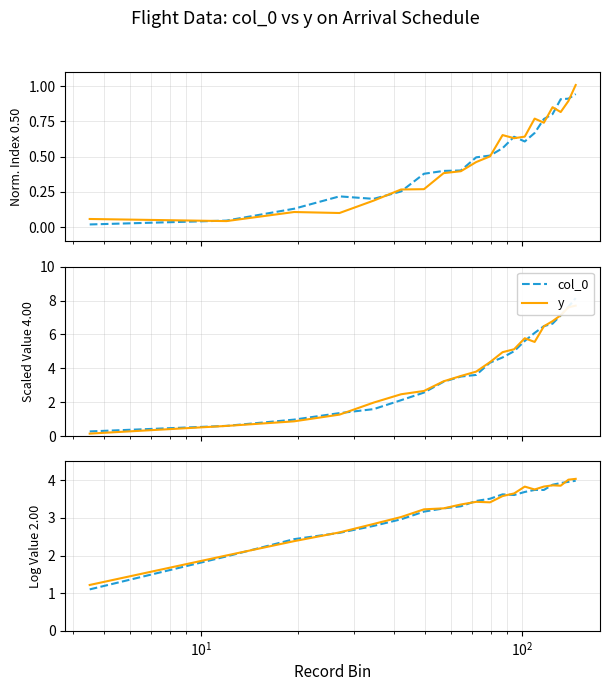

Does the chart have visible grid lines?

Yes